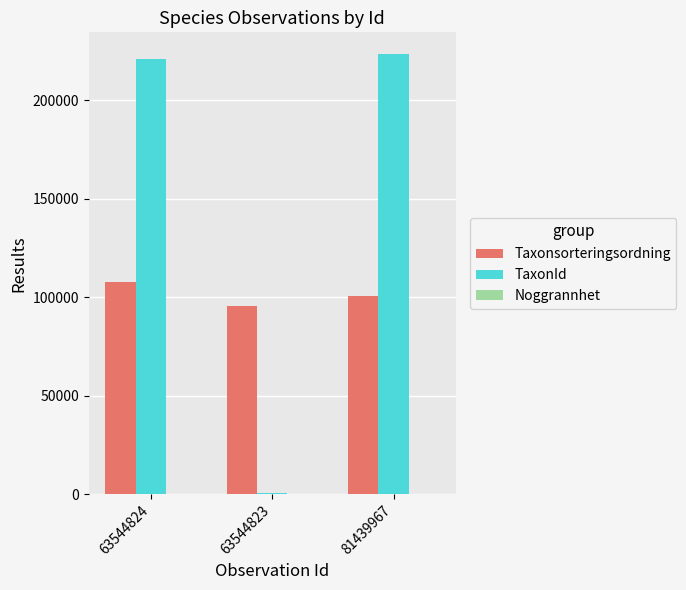

Which category has the highest value in the Taxonsorteringsordning series?

63544824